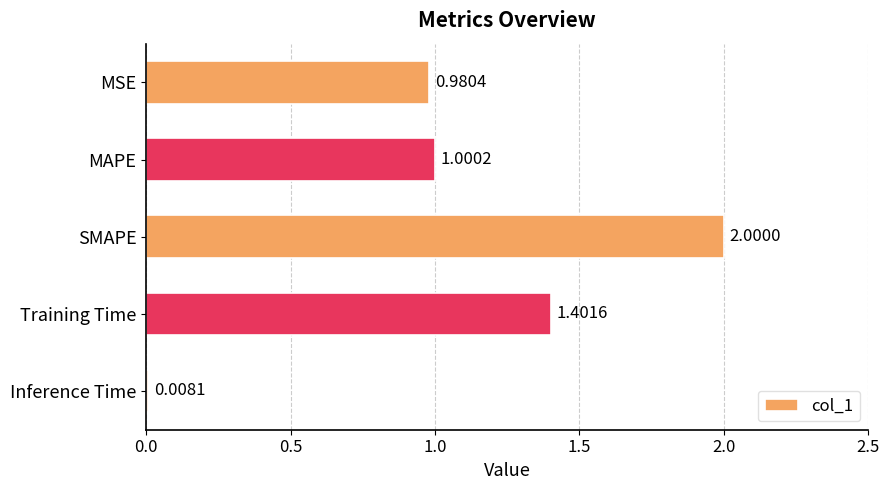

What is the sum of the values at MAPE and SMAPE?

3.0